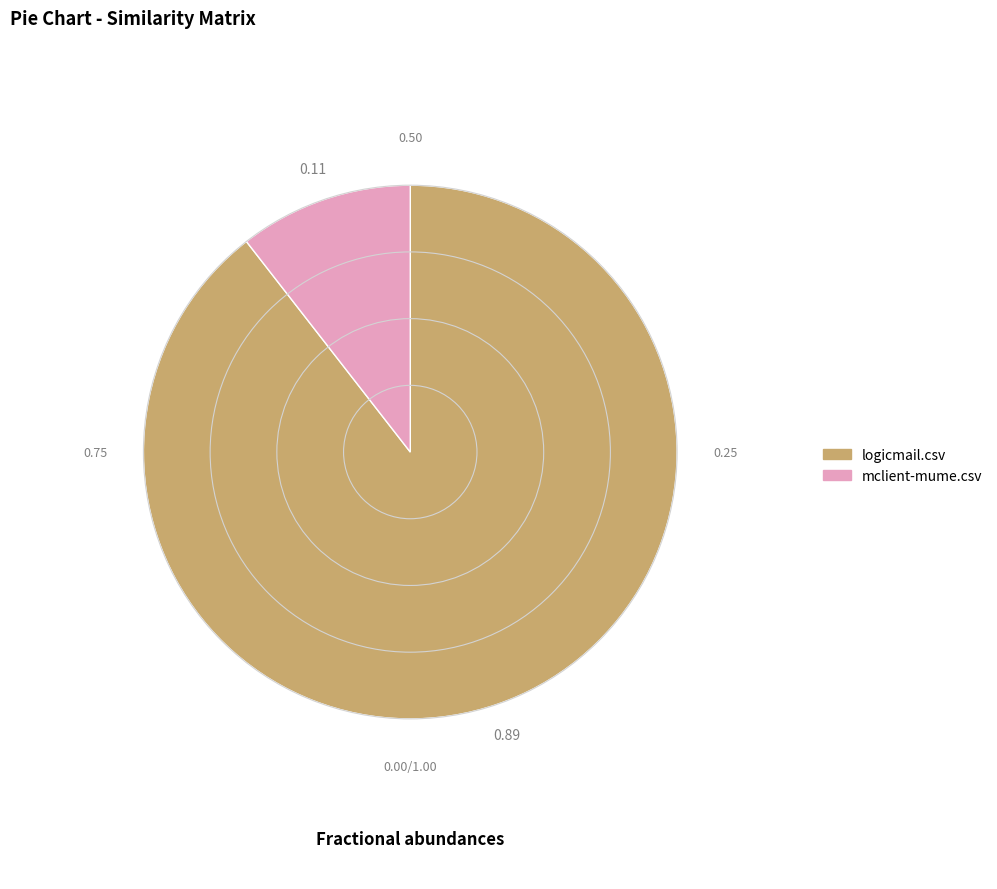

Is it true that logicmail.csv is 1% of the pie?

False